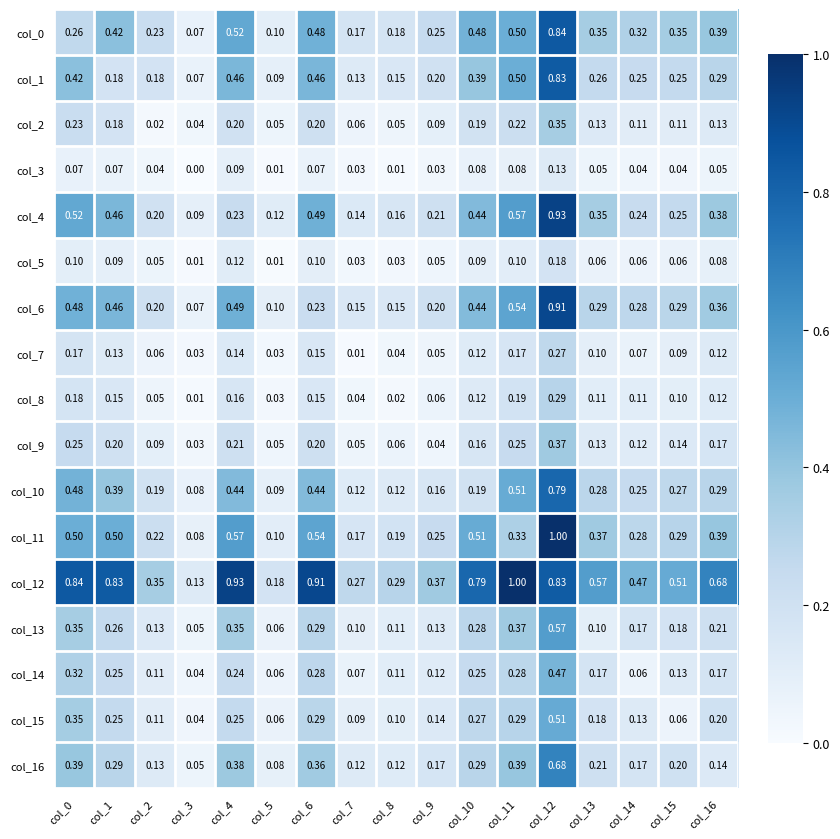

Is the value of col_0 at col_11 greater than the value of col_3 at col_10?

Yes